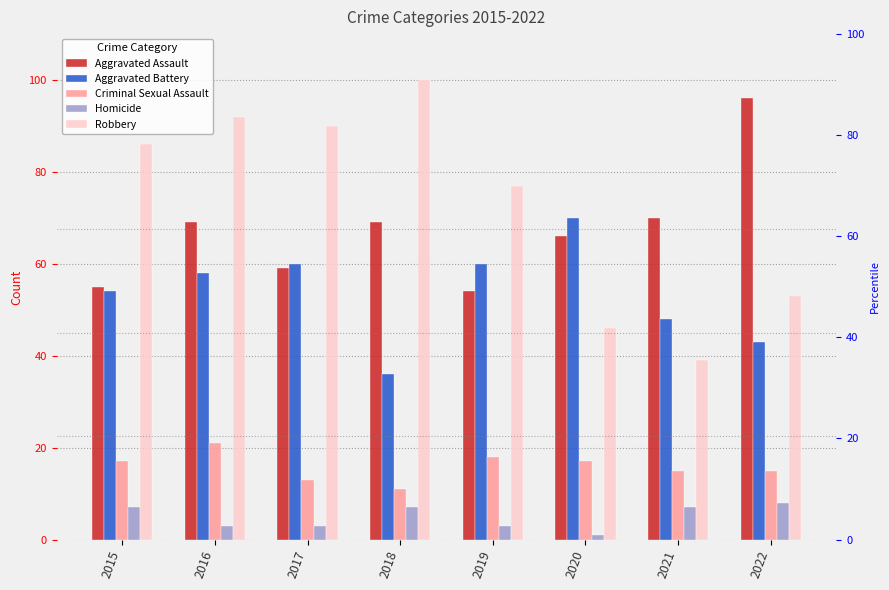

What is the difference between the second highest and second lowest values in the Aggravated Battery series?

17